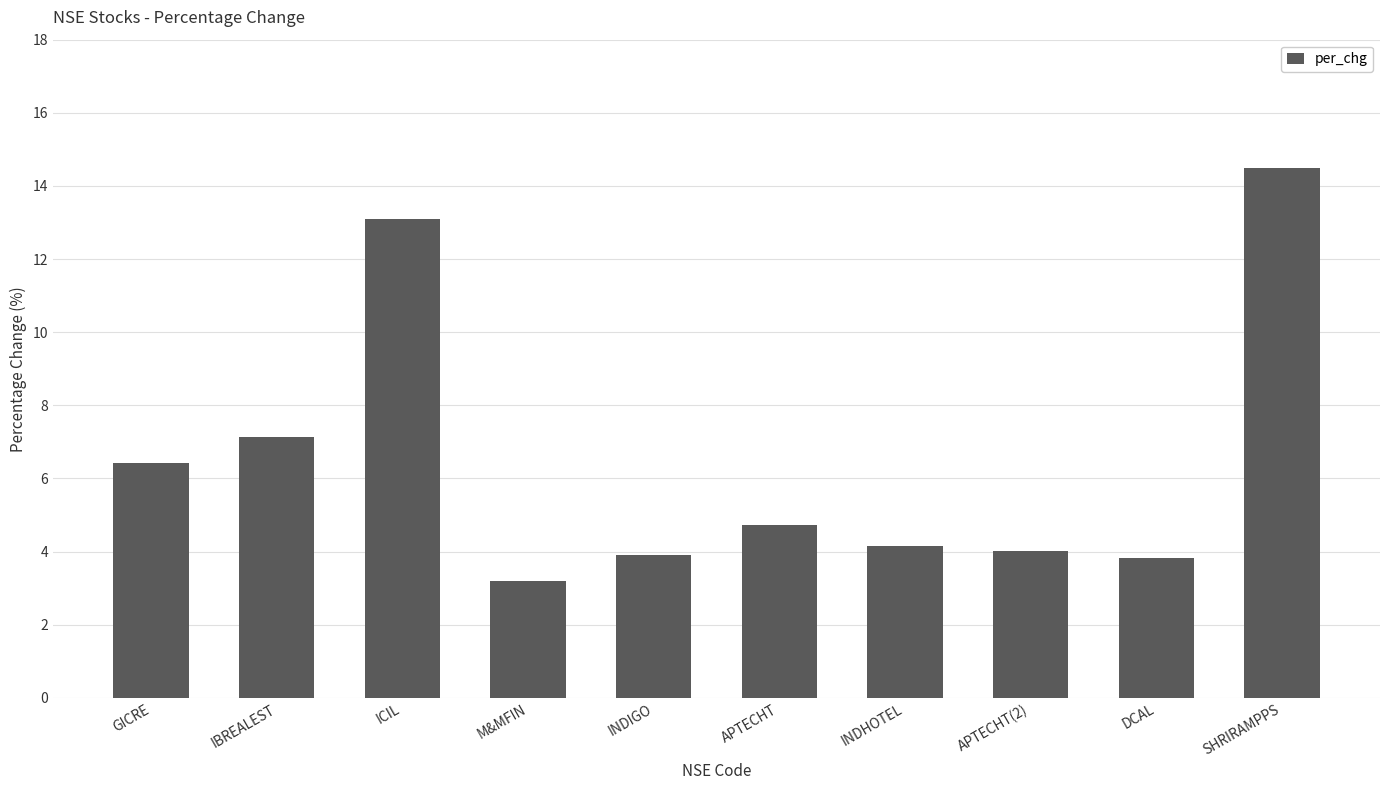

What is the difference between the values at APTECHT(2) and INDHOTEL?

0.1